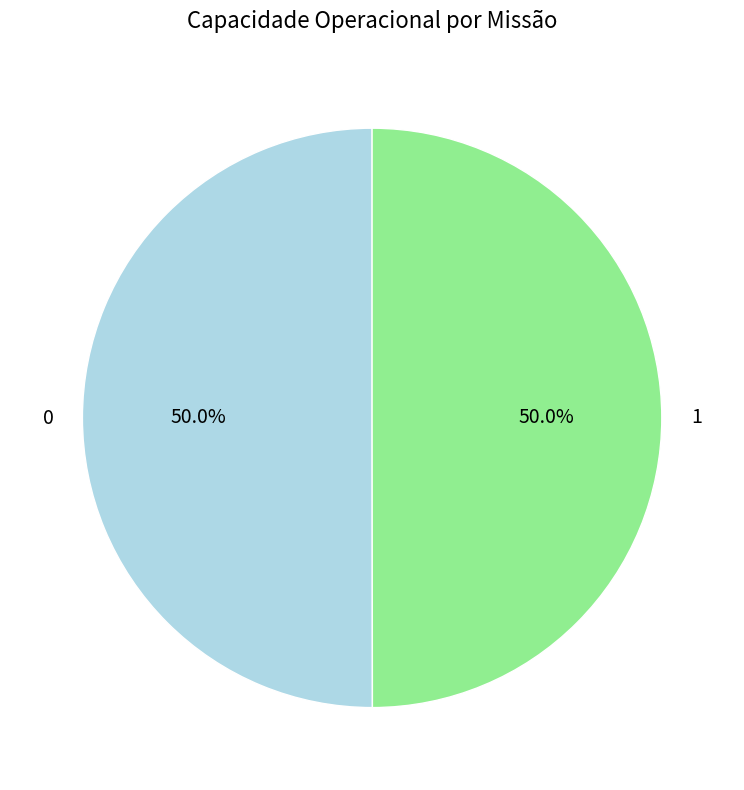

How many slices are in this pie chart?

2